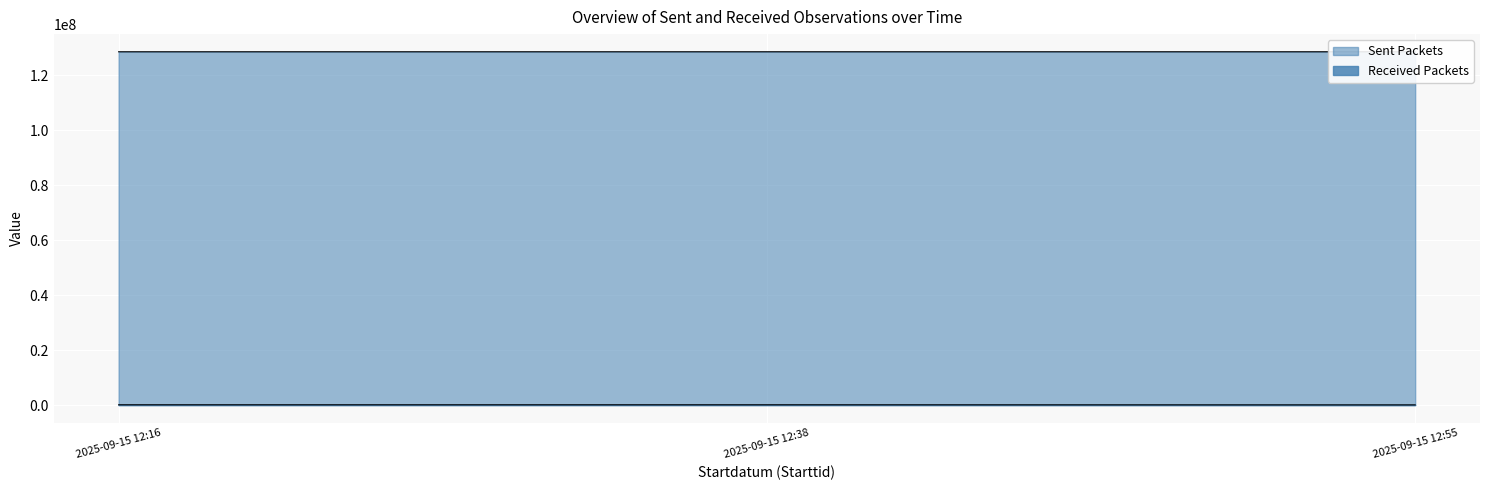

Between 2025-09-15 12:55 and 2025-09-15 12:16, which is larger?

2025-09-15 12:55